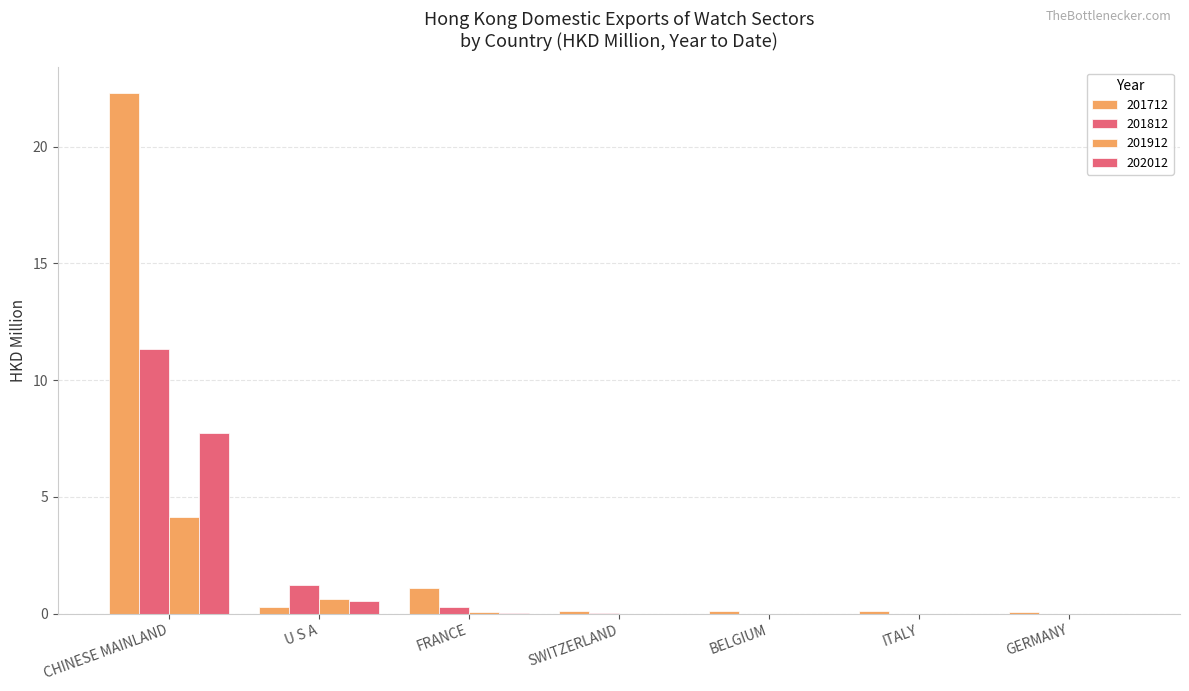

The 201712 series shows 0.1 at GERMANY. True or false?

True